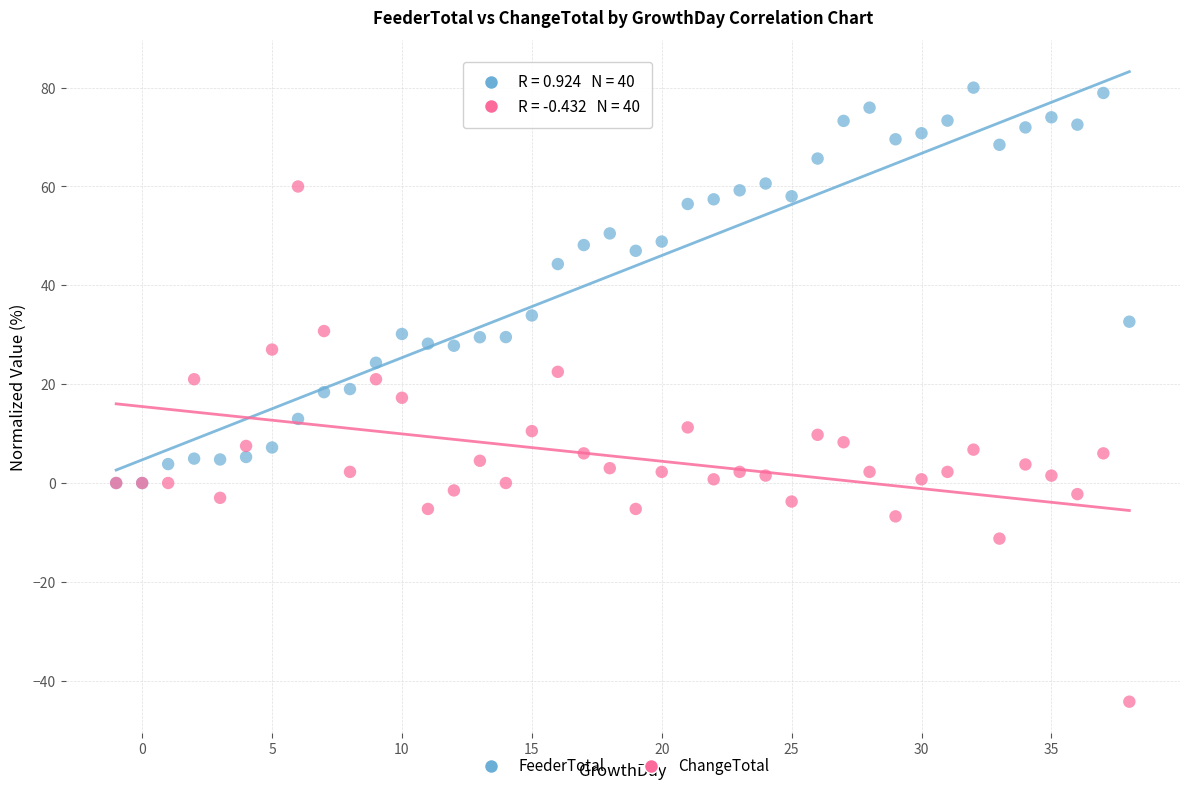

In the FeederTotal series, what Y value is closest to 40?

44.3